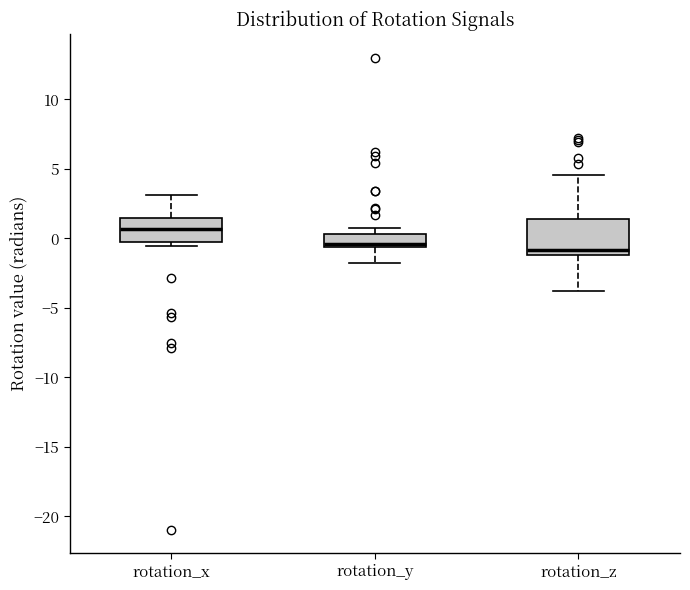

Reading left to right, read every box against the y-axis: the position of its median line, the range the box covers, and the ends of its whiskers. The values are not printed on the chart, so give them approximately, as read against the axis.

rotation_x: median 0.5, box 0.0 to 1.5, whiskers -0.5 to 3.0
rotation_y: median -0.5 (just above the box's lower edge), box -0.5 to 0.5, whiskers -2.0 to 0.5 (just above the box's upper edge)
rotation_z: median -1.0 (just above the box's lower edge), box -1.0 to 1.5, whiskers -4.0 to 4.5